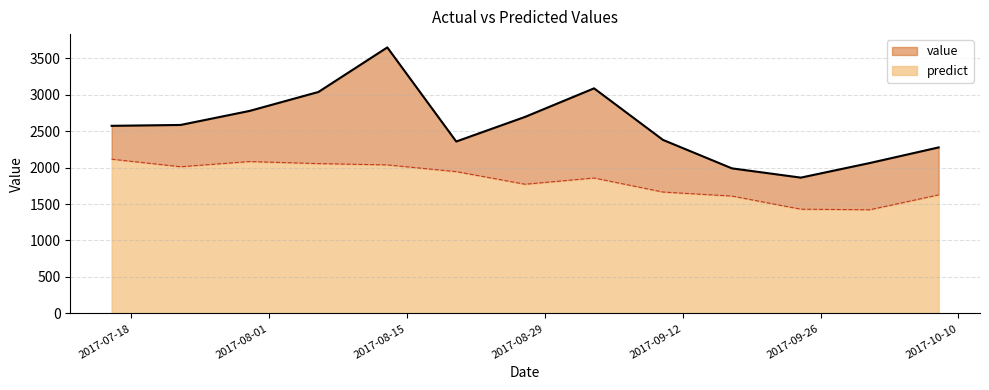

What are all the series names shown in the legend?

value, predict